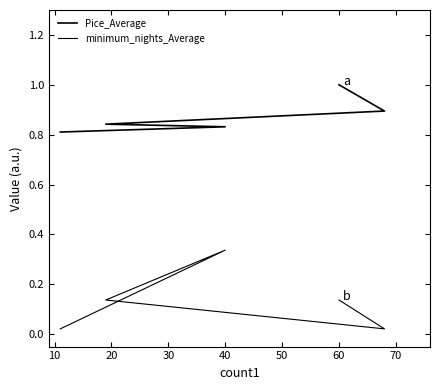

Reading left to right, extract all data points from this chart.

Pice_Average: 0.8	0.8	0.8	0.9	1.0
minimum_nights_Average: 0.0	0.3	0.1	0.0	0.1